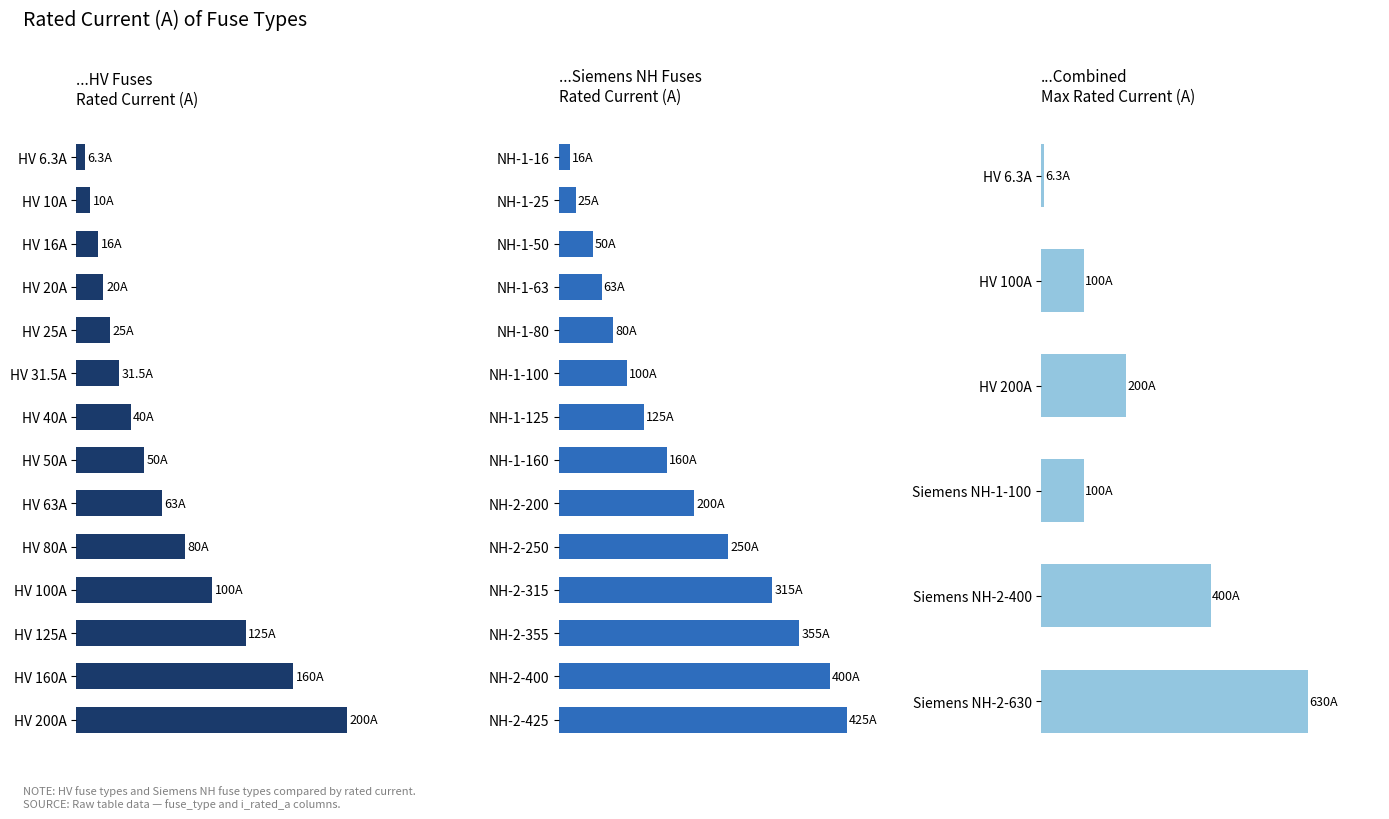

True or false: the data shows 276.5 at HV 160A.

False